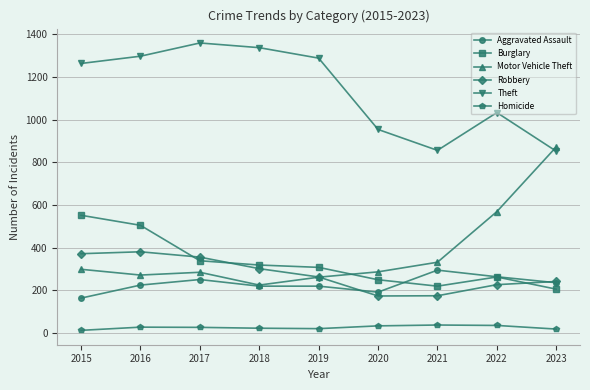

True or false: Homicide and Theft intersect in this chart.

False